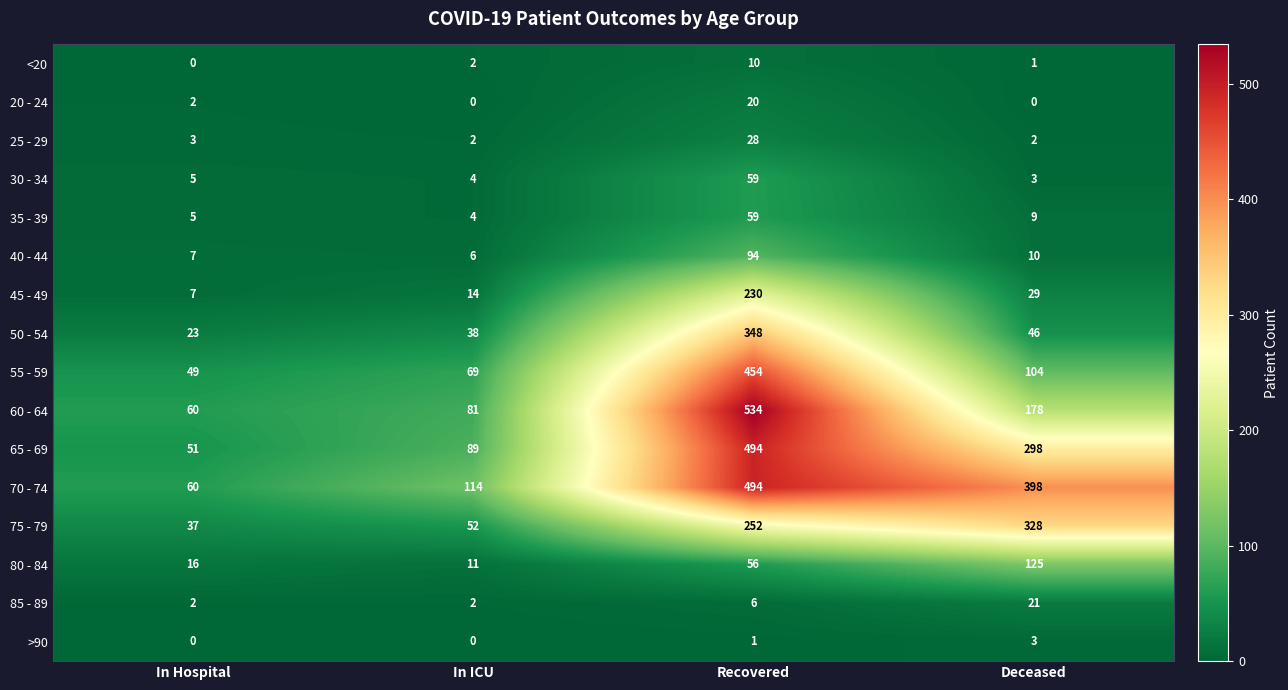

Rank the categories by 70 - 74 value from highest to lowest.

Recovered, Deceased, In ICU, In Hospital